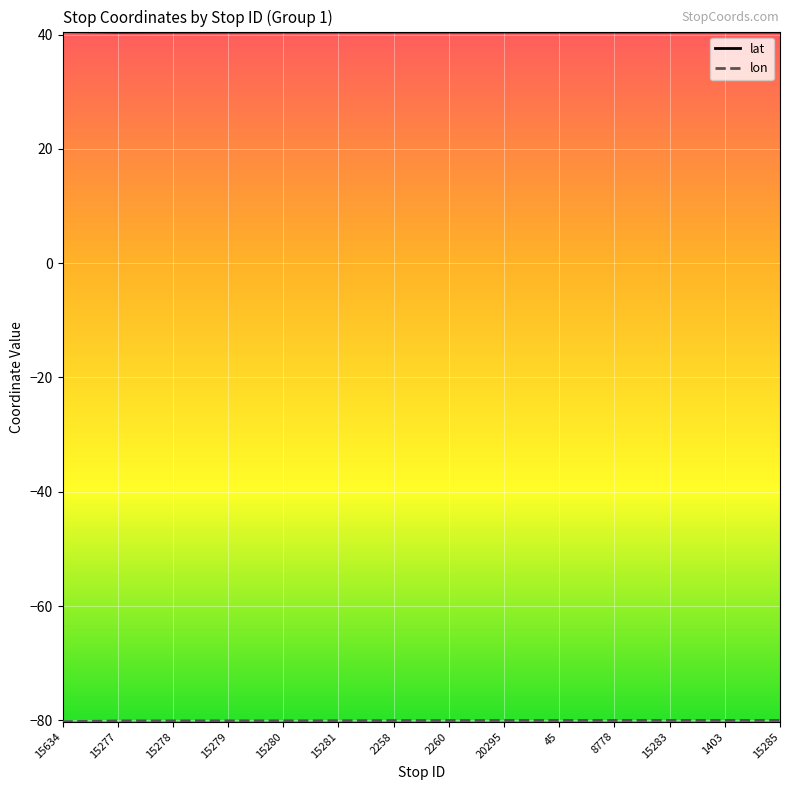

What is the total value across all series at 15279?

-39.6